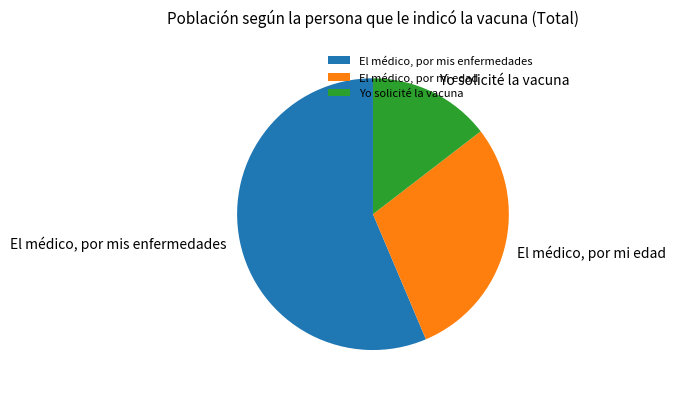

Which category has the smallest portion of the pie?

Yo solicité la vacuna